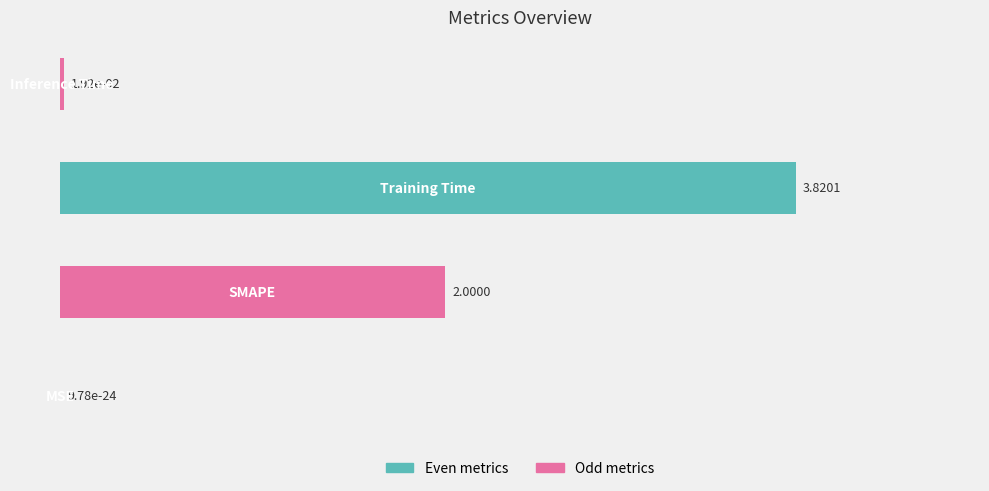

What is the sum of all values?

5.8